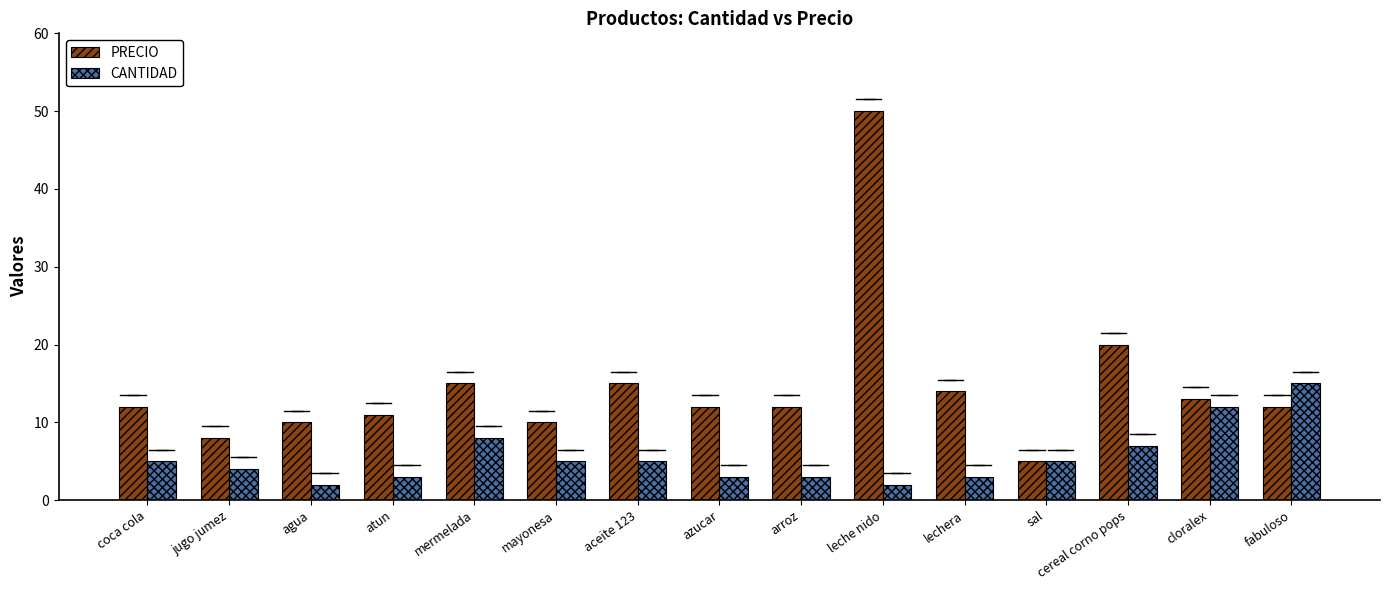

Reading right to left, what are all the values shown in this chart?

PRECIO: 12	13	20	5	14	50	12	12	15	10	15	11	10	8	12
CANTIDAD: 15	12	7	5	3	2	3	3	5	5	8	3	2	4	5